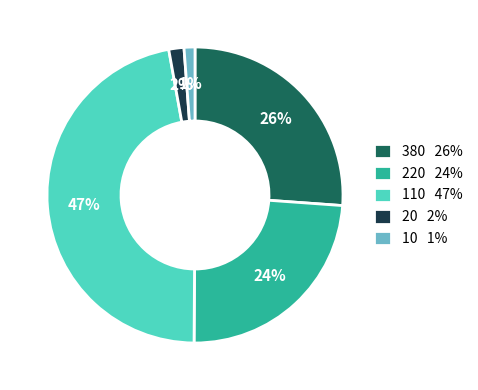

How many segments does this pie chart have?

5